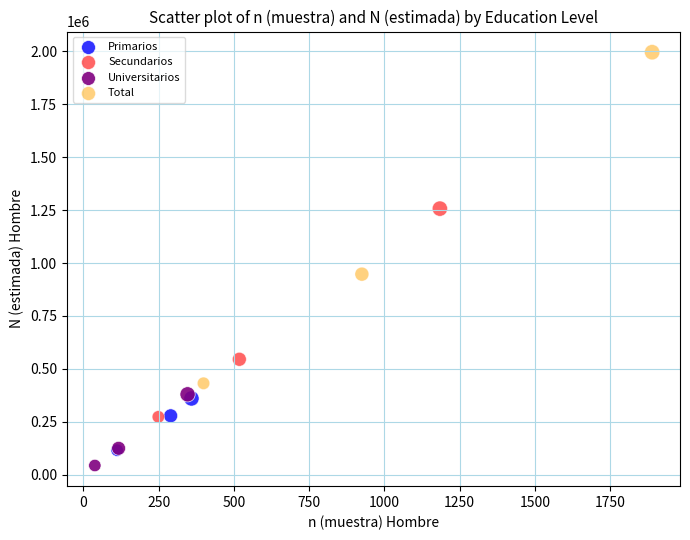

Which series has the widest spread of Y values?

Total